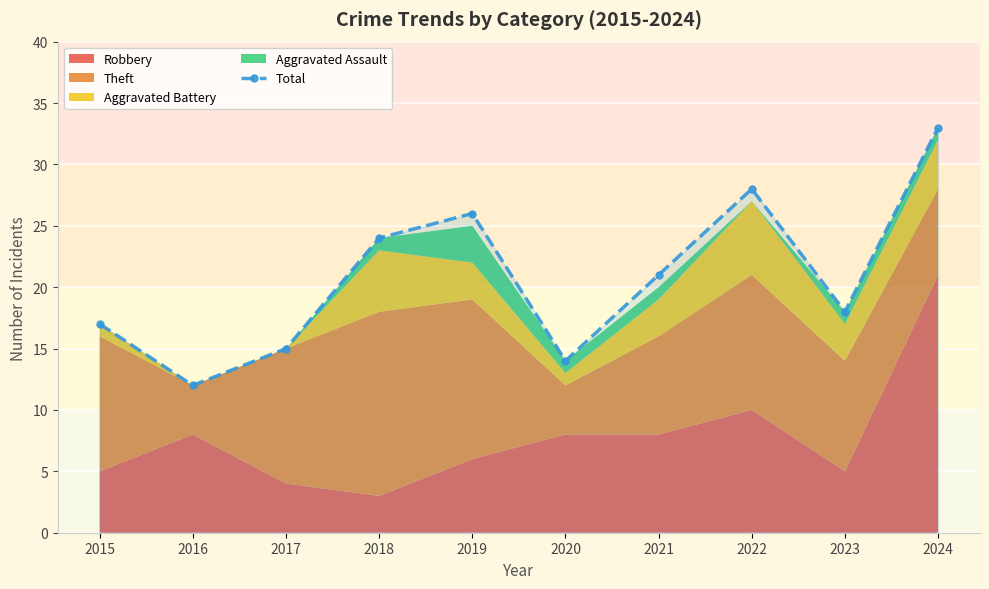

Reading left to right, what are all the values shown in this chart?

2015=17	2016=12	2017=15	2018=24	2019=26	2020=14	2021=21	2022=28	2023=18	2024=33